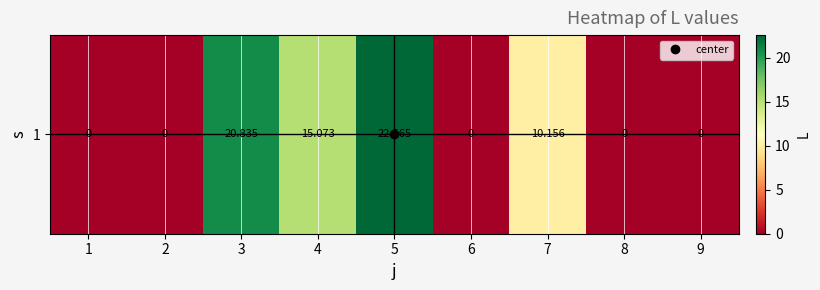

Which category has the highest value across all series?

5